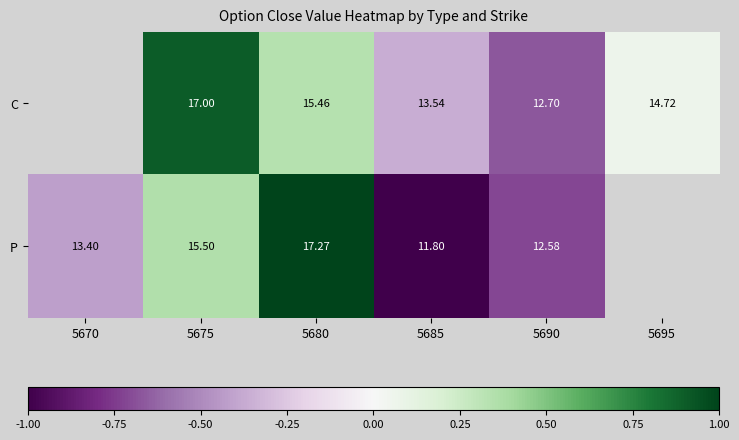

At 5680, list the series in order from largest to smallest.

P, C